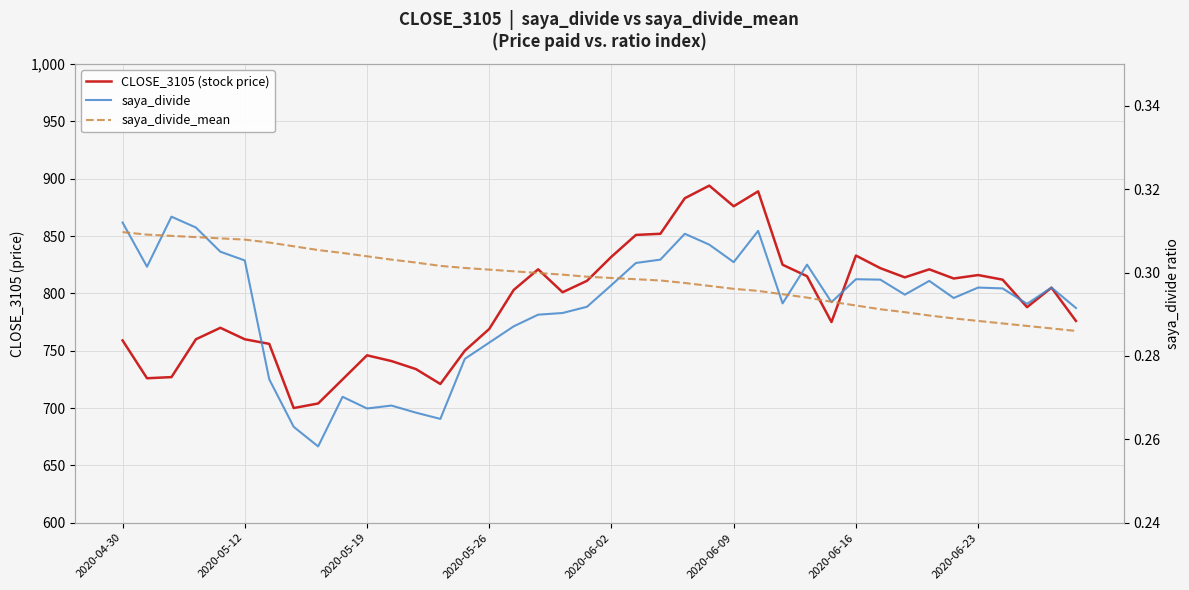

How many lines are shown in the chart?

3